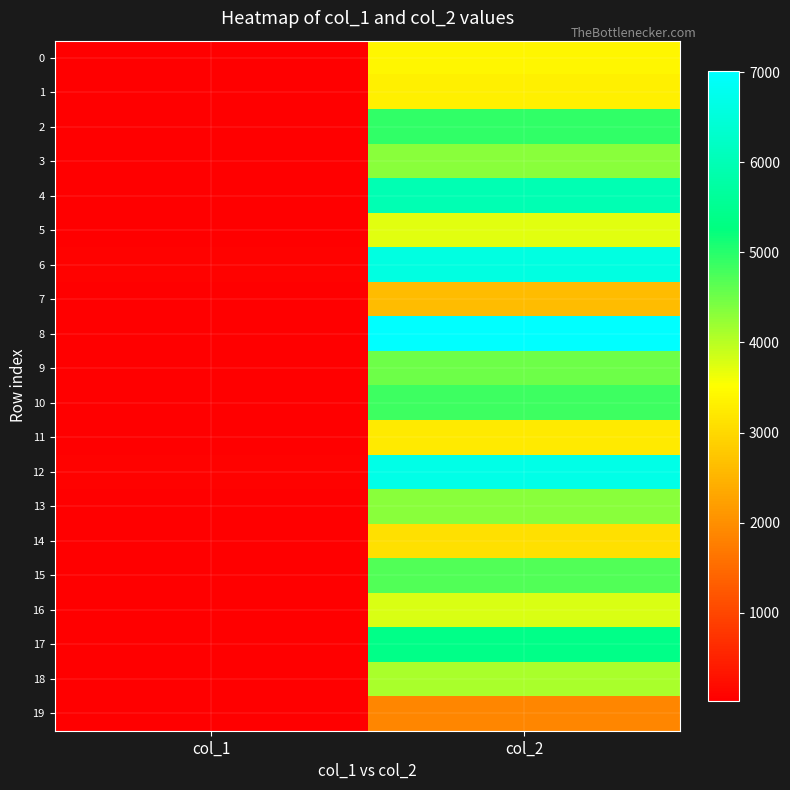

Reading left to right, extract all data points from this chart.

0: col_1=32	col_2=3409
1: col_1=38	col_2=3326
2: col_1=38	col_2=4931
3: col_1=24	col_2=4335
4: col_1=46	col_2=5976
5: col_1=33	col_2=3728
6: col_1=63	col_2=6590
7: col_1=28	col_2=2618
8: col_1=51	col_2=7016
9: col_1=36	col_2=4515
10: col_1=35	col_2=4842
11: col_1=32	col_2=3240
12: col_1=54	col_2=6671
13: col_1=33	col_2=4332
14: col_1=24	col_2=3086
15: col_1=33	col_2=4715
16: col_1=37	col_2=3781
17: col_1=35	col_2=5389
18: col_1=43	col_2=4094
19: col_1=36	col_2=1864